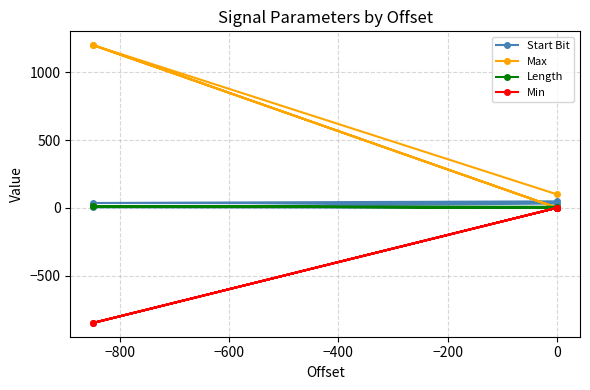

True or false: Min and Start Bit intersect in this chart.

False